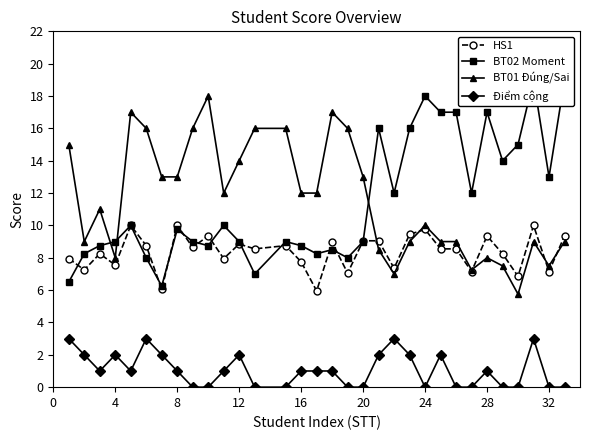

What is the maximum value for HS1?

10.0